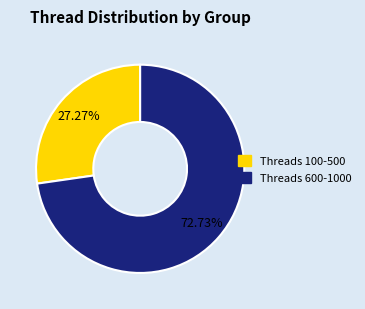

To the nearest percent, what is the difference between the largest and smallest slice percentages?

45%